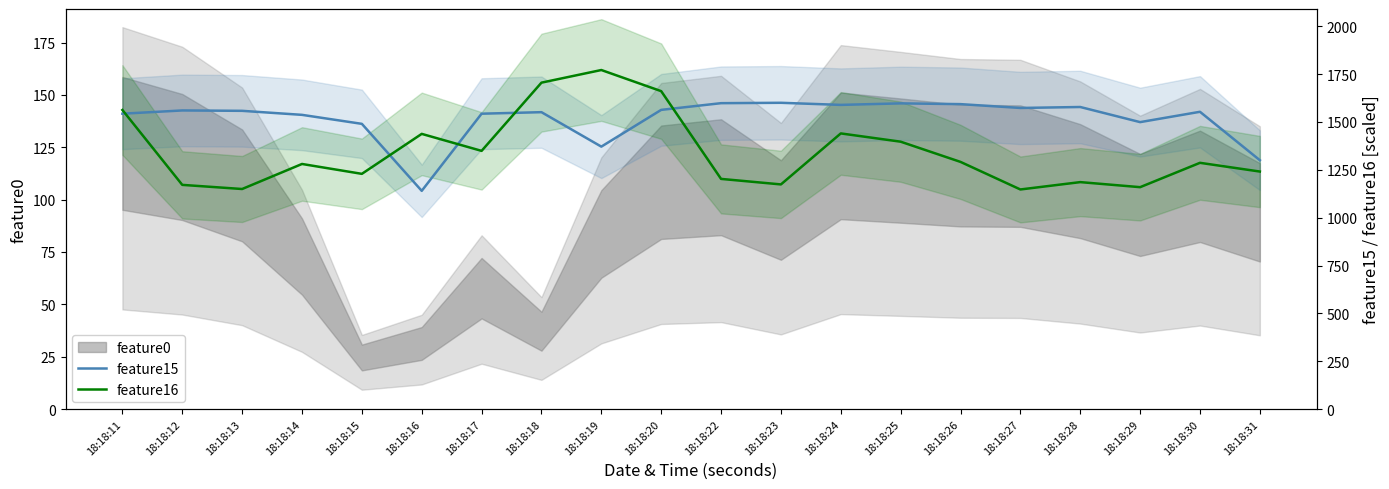

At 18:18:20, list the series in order from largest to smallest.

feature16, feature15